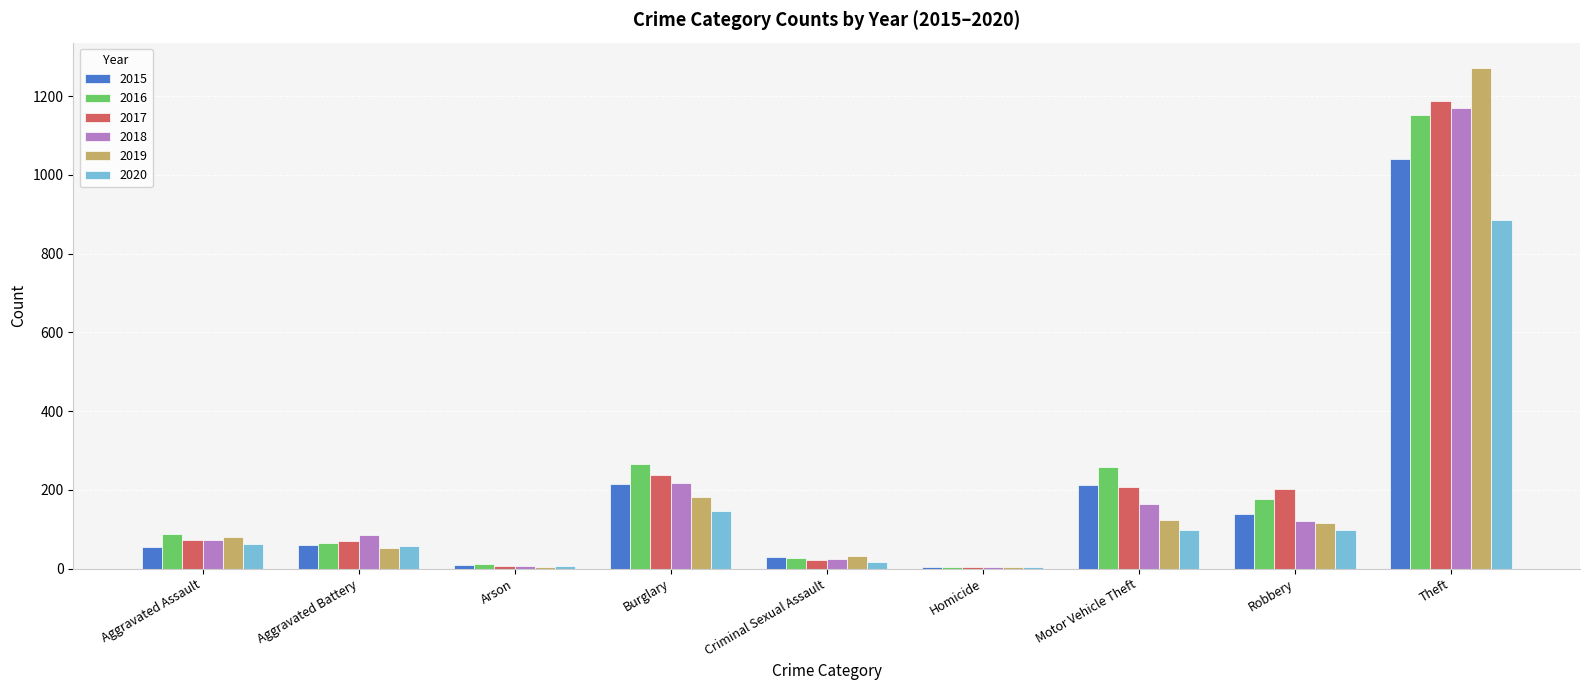

How many series are shown in this chart?

6